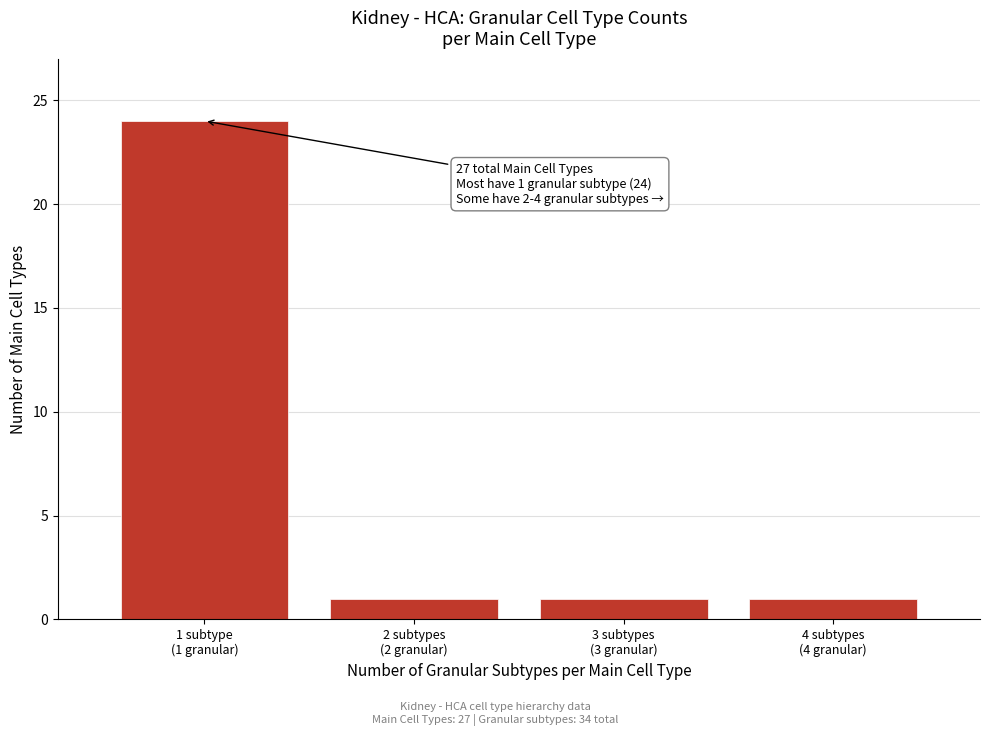

Reading right to left, extract all data points from this chart.

1	1	1	24